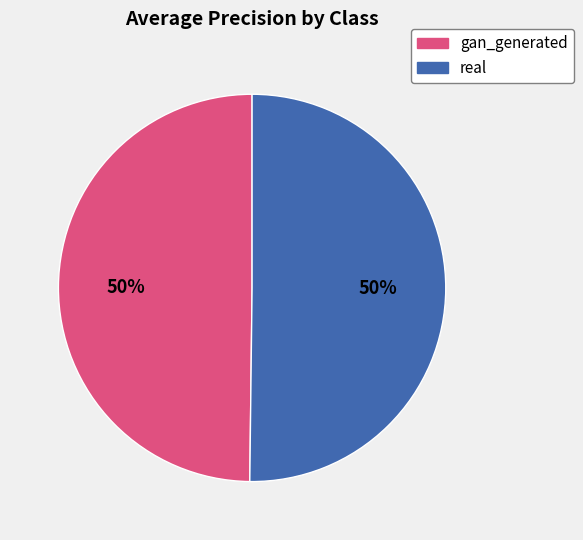

To the nearest percent, what portion does real represent?

50%